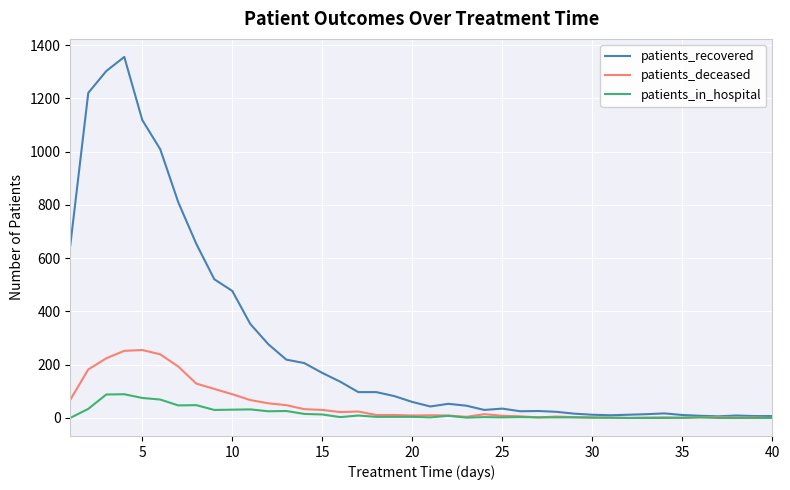

What is the greatest value displayed?

1356